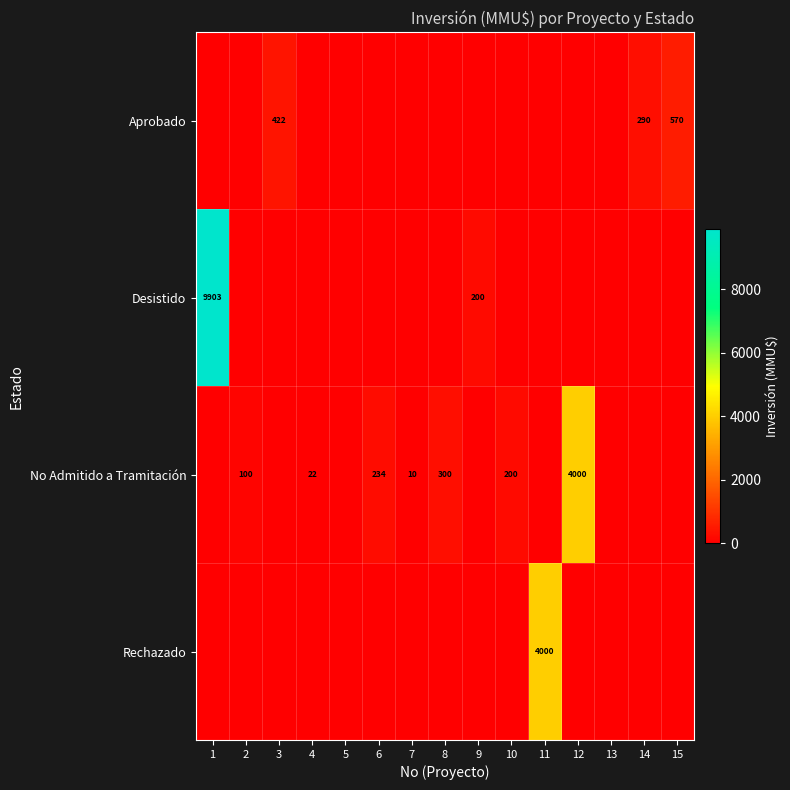

What is the difference between the highest and lowest values at 6?

234